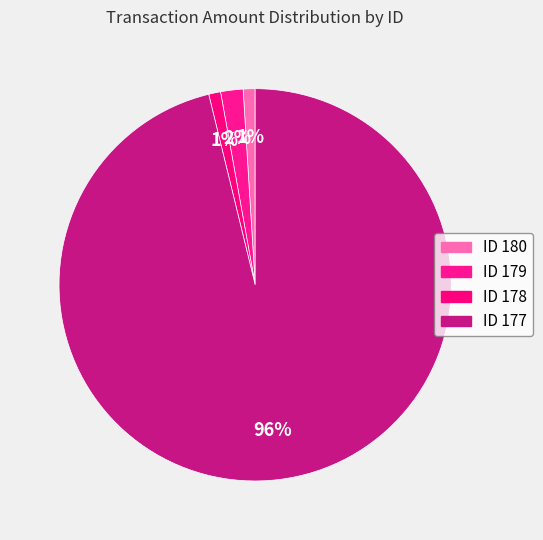

How many segments does this pie chart have?

4